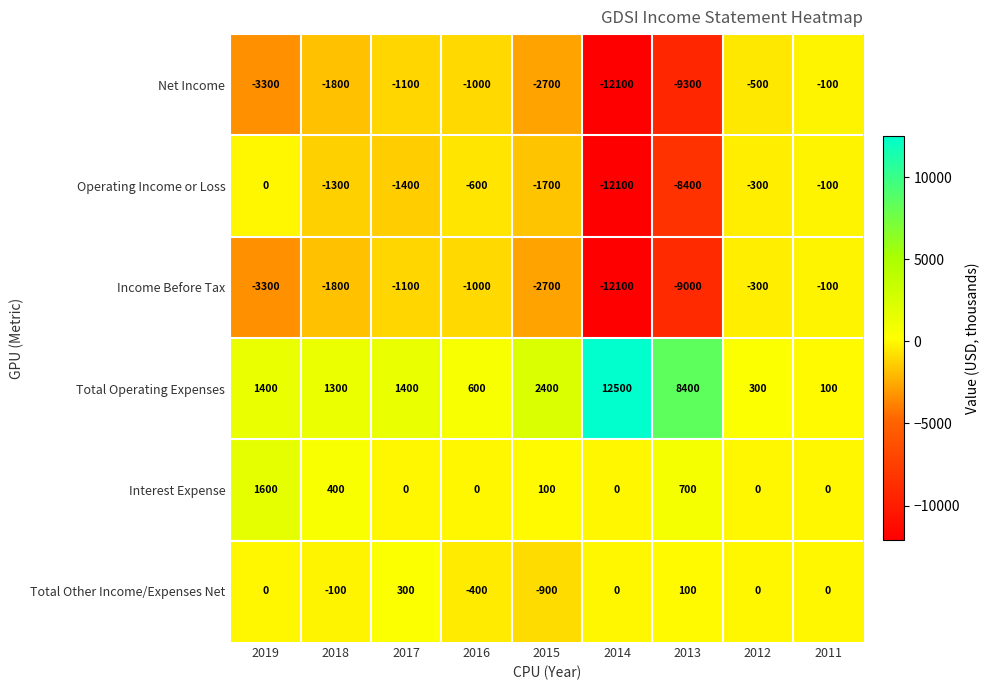

Is it true that Total Other Income/Expenses Net equals 182 at 2017?

False